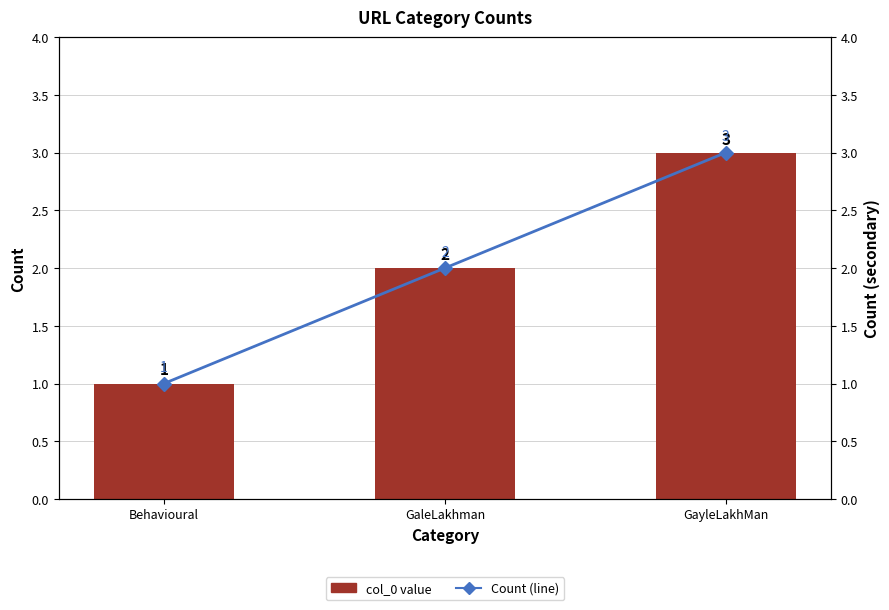

List the labels in order of Count (line) value, smallest first.

Behavioural, GaleLakhman, GayleLakhMan